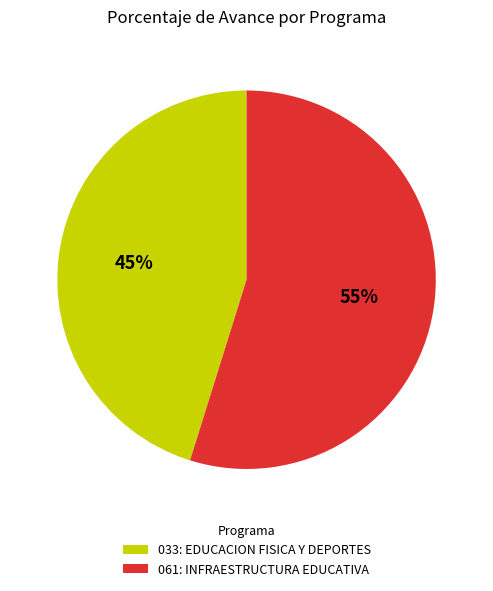

Is 061: INFRAESTRUCTURA EDUCATIVA the majority of the pie?

Yes